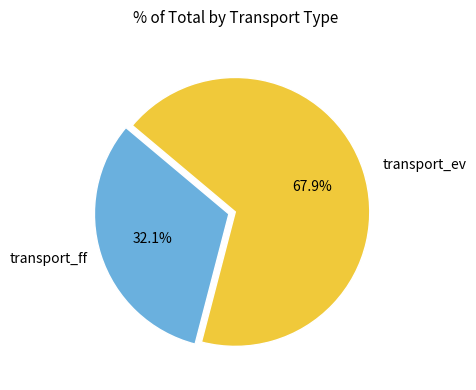

Is there a majority slice in this chart?

Yes